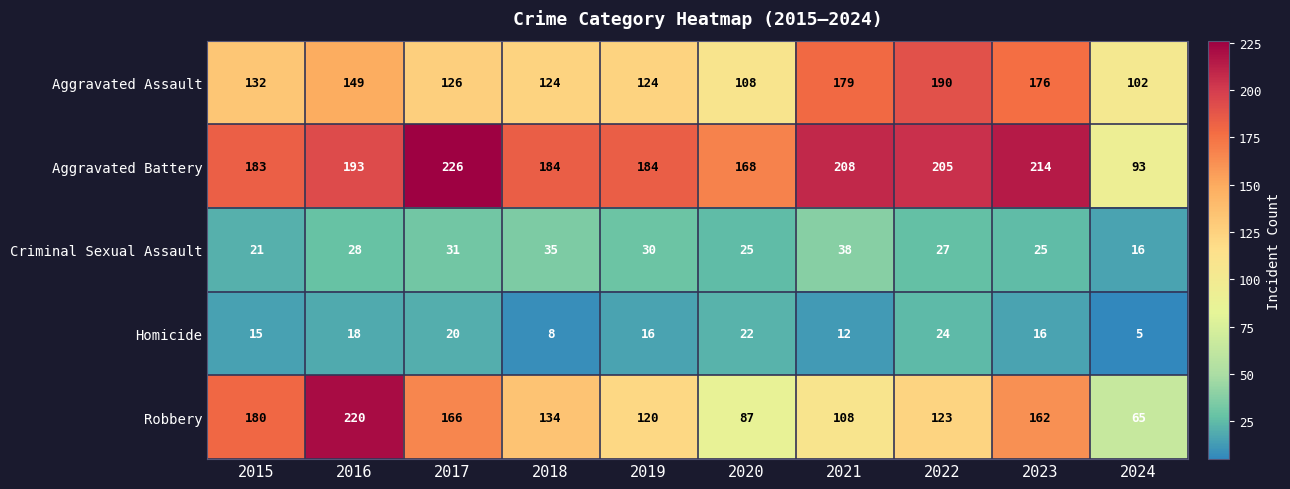

Rank the series at 2024 from highest to lowest value.

Aggravated Assault, Aggravated Battery, Robbery, Criminal Sexual Assault, Homicide